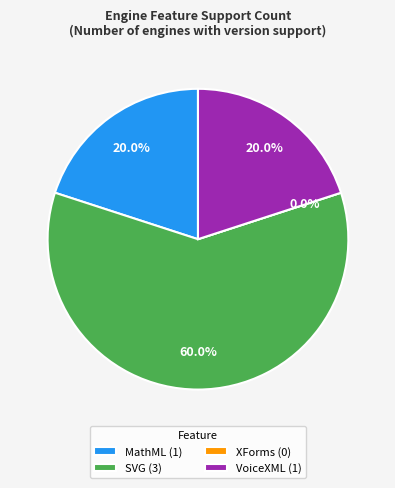

What is the largest slice in the pie chart?

SVG